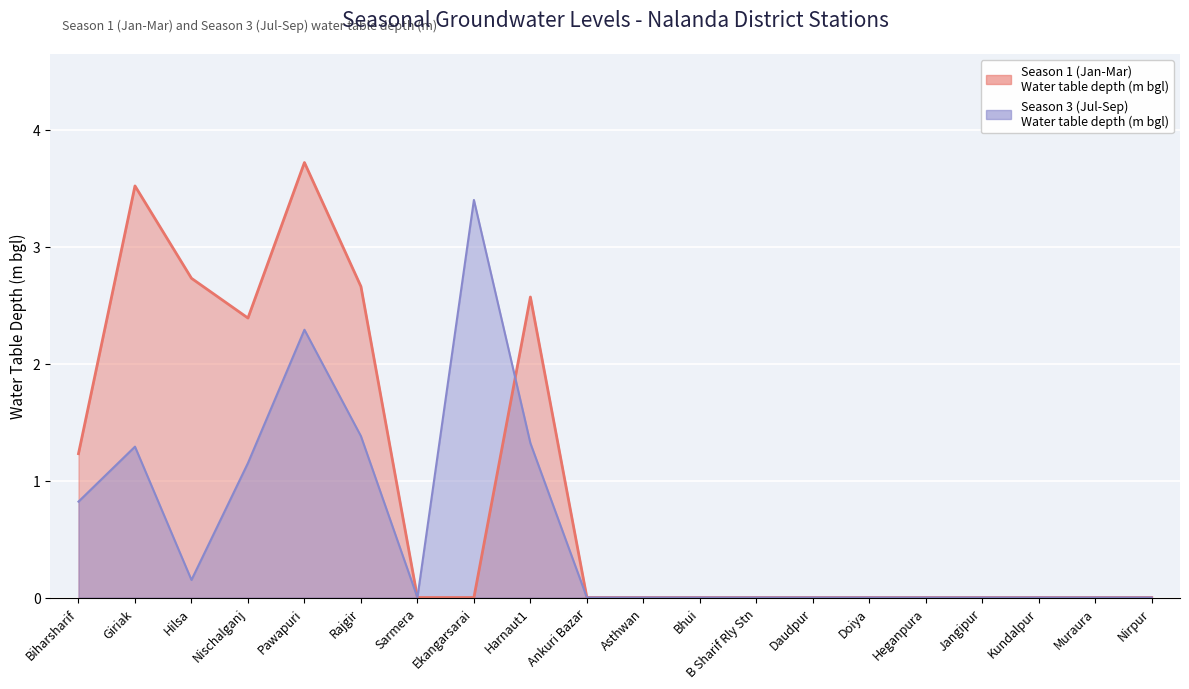

What is the label of the 19th point from the left?

Muraura